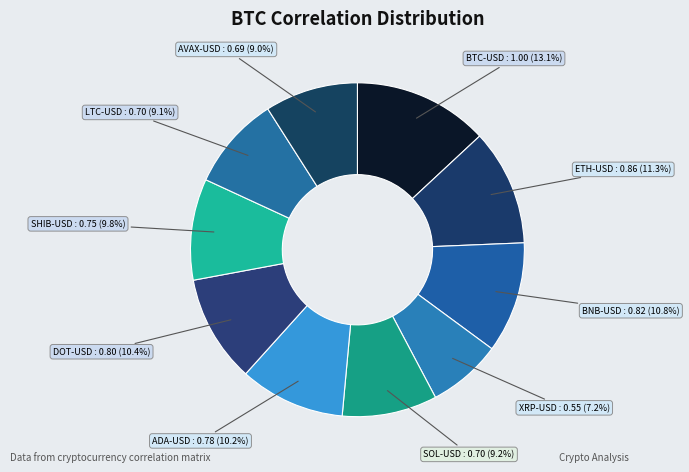

How many slices are in this pie chart?

10